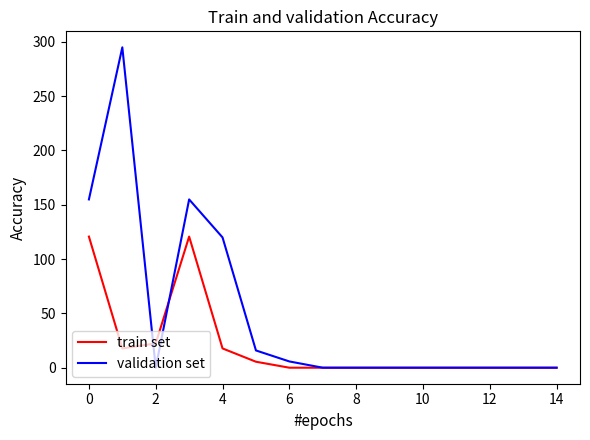

What is the maximum value for validation set?

294.8